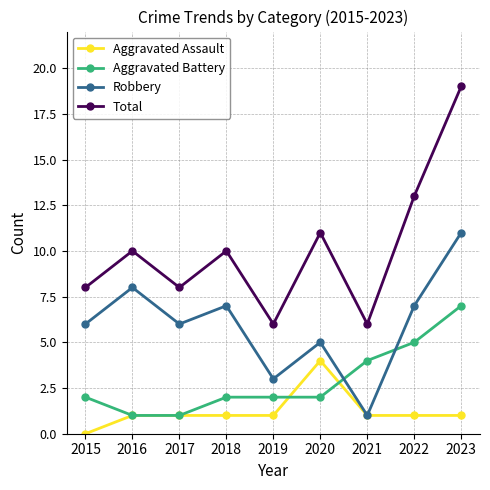

Which series ends up on top after the final intersection of Robbery and Aggravated Battery?

Robbery